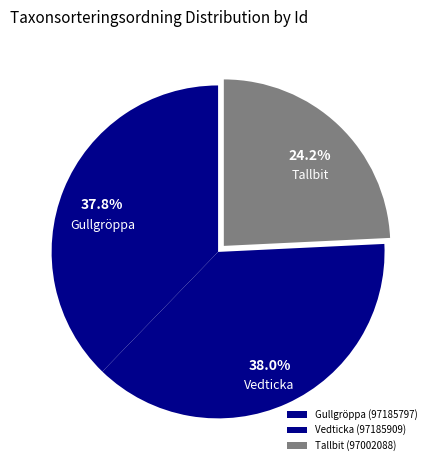

To the nearest percent, what percentage of the pie is Gullgröppa (97185797)?

38%